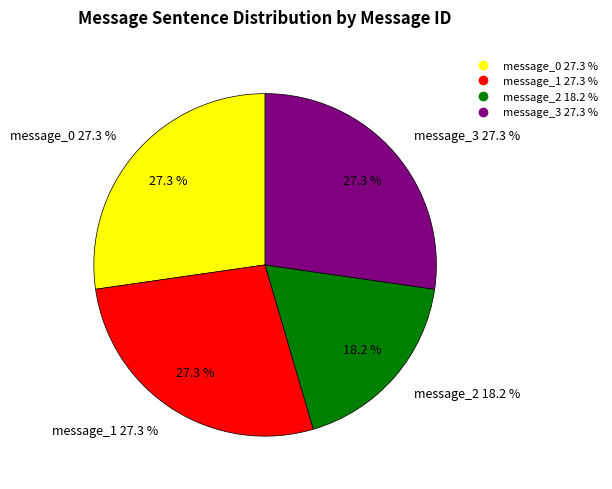

Is there a majority slice in this chart?

No